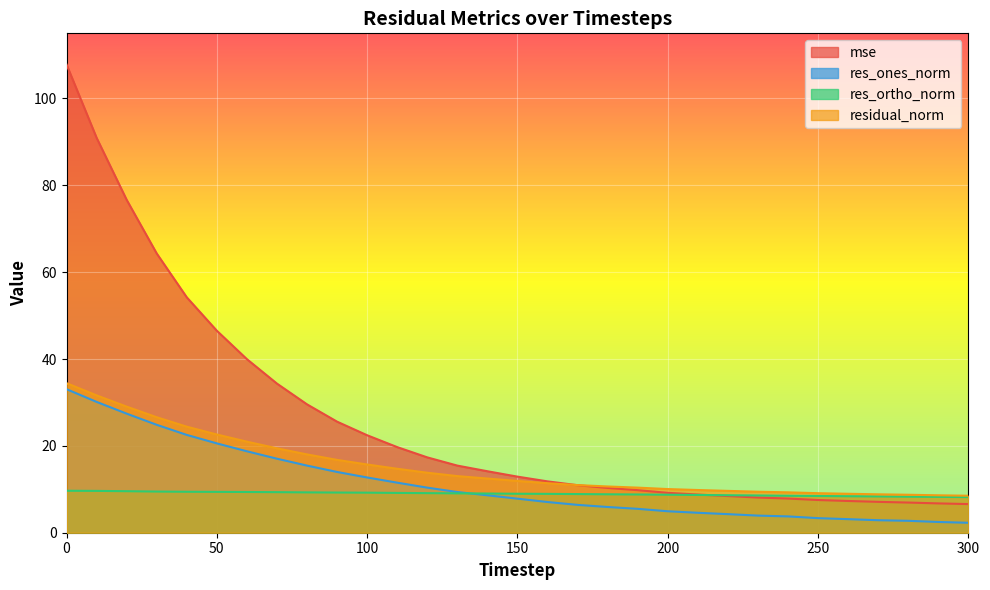

What is the difference between the highest and lowest values at 270?

6.0